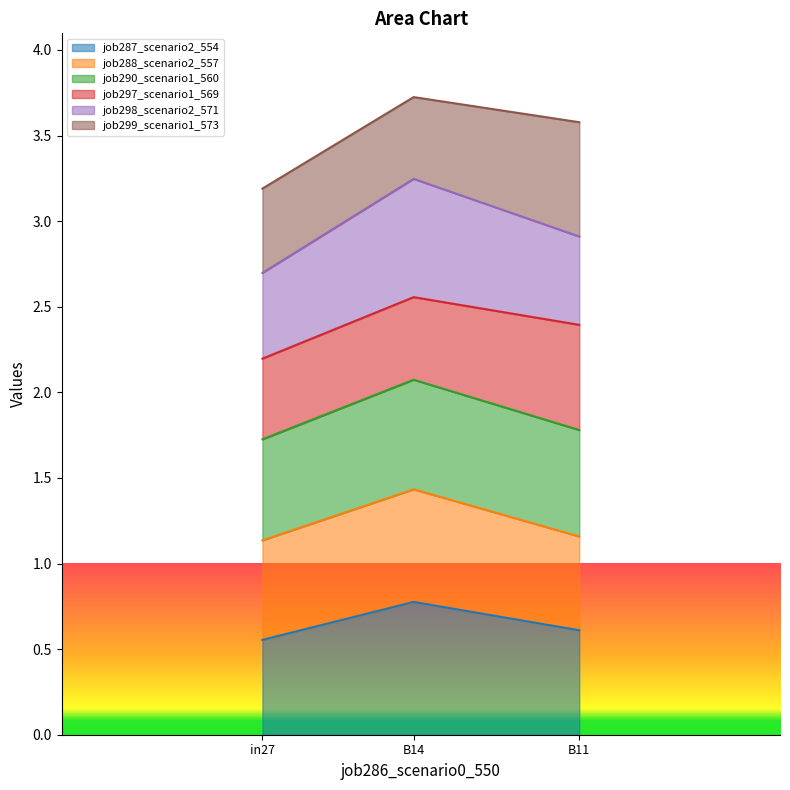

True or false: job287_scenario2_554 has a value of 0.8 at B14.

True